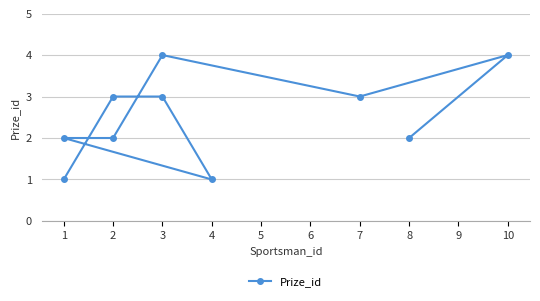

True or false: the data shows 1 at 2.

False